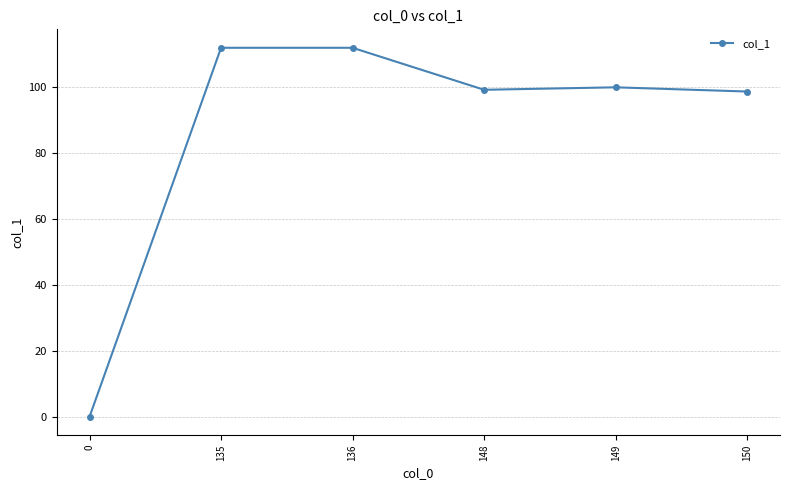

True or false: there are more than 2 points higher than both neighbors.

False